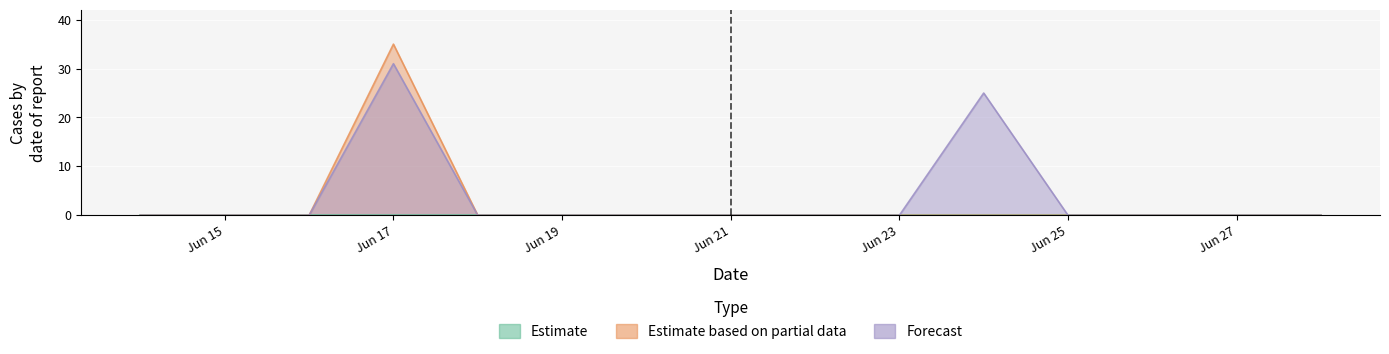

Is the value of pred_sir at Jun 19 greater than the value of pred at Jun 23?

No